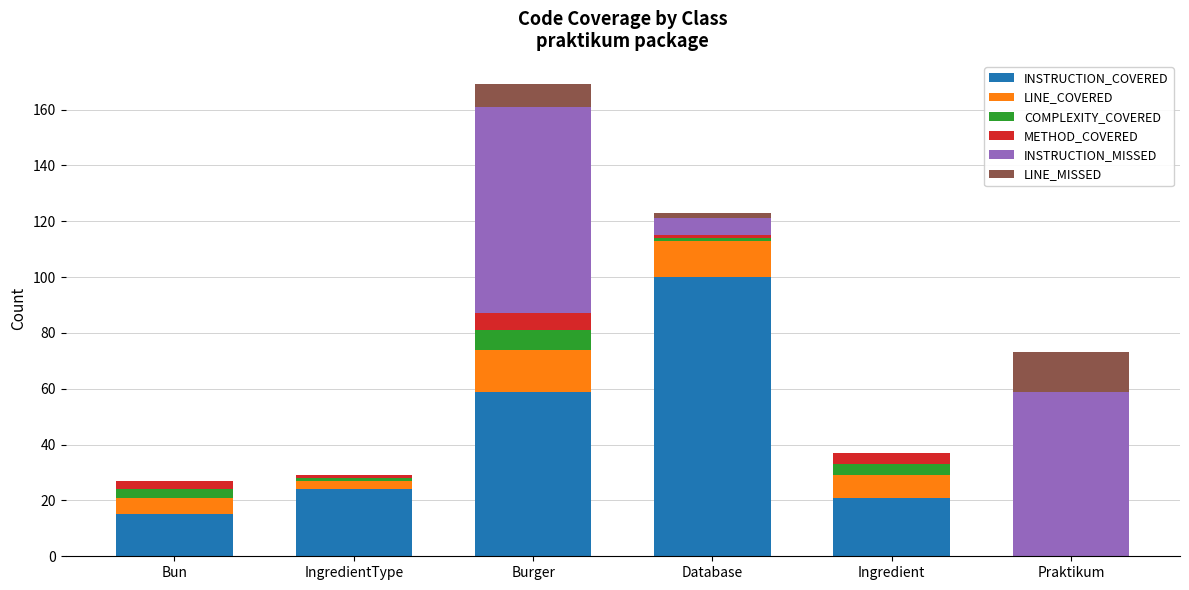

At which label does INSTRUCTION_COVERED reach its peak?

Database